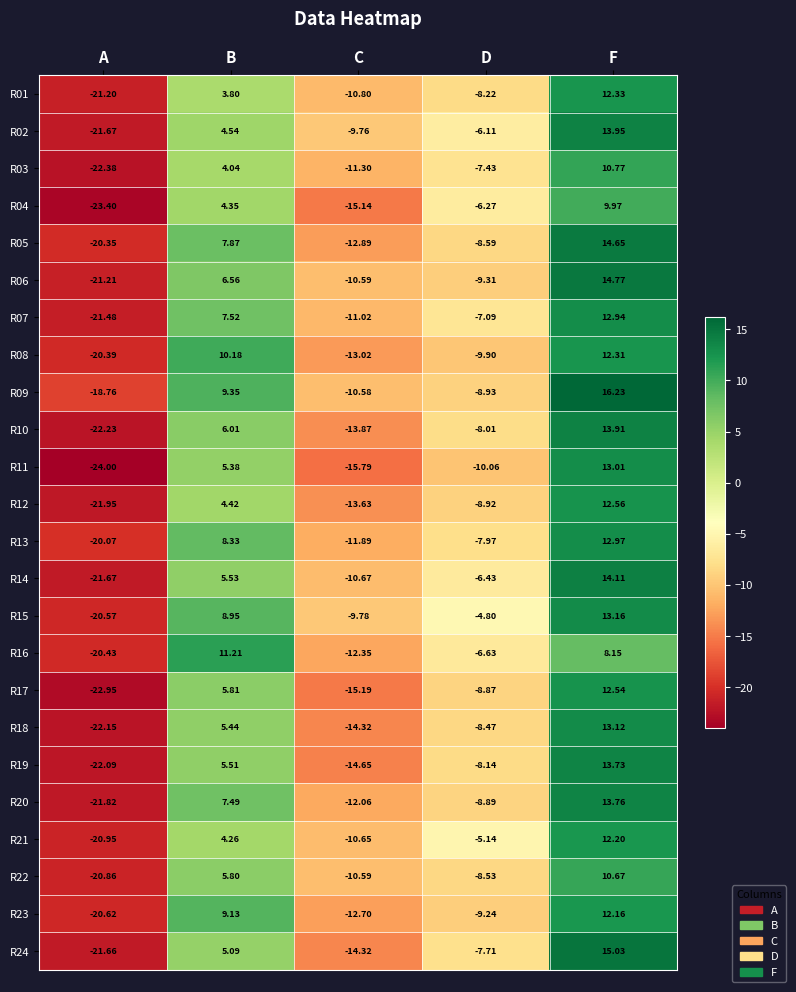

Is the value of R10 at F greater than the value of R16 at C?

Yes